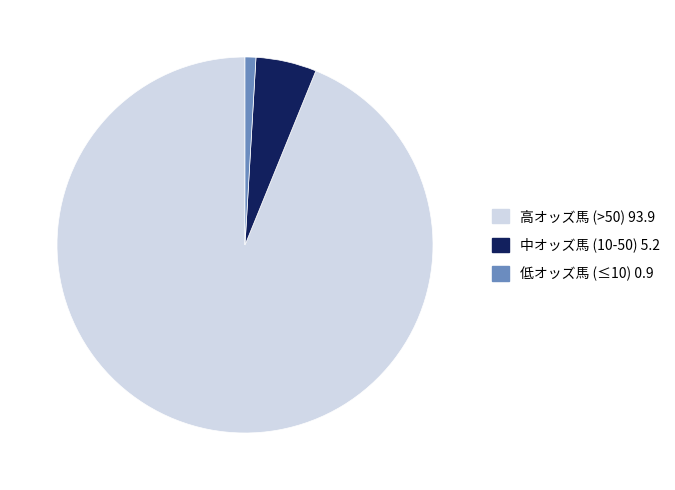

Is there any slice that represents more than half of the pie?

Yes